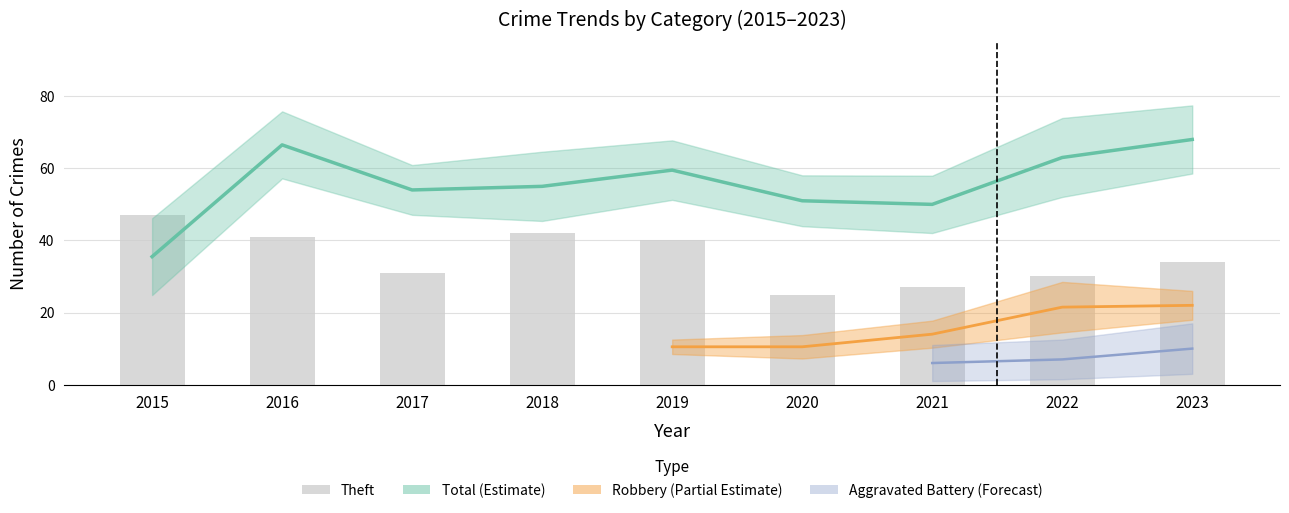

Which series has the largest total across all categories?

Total